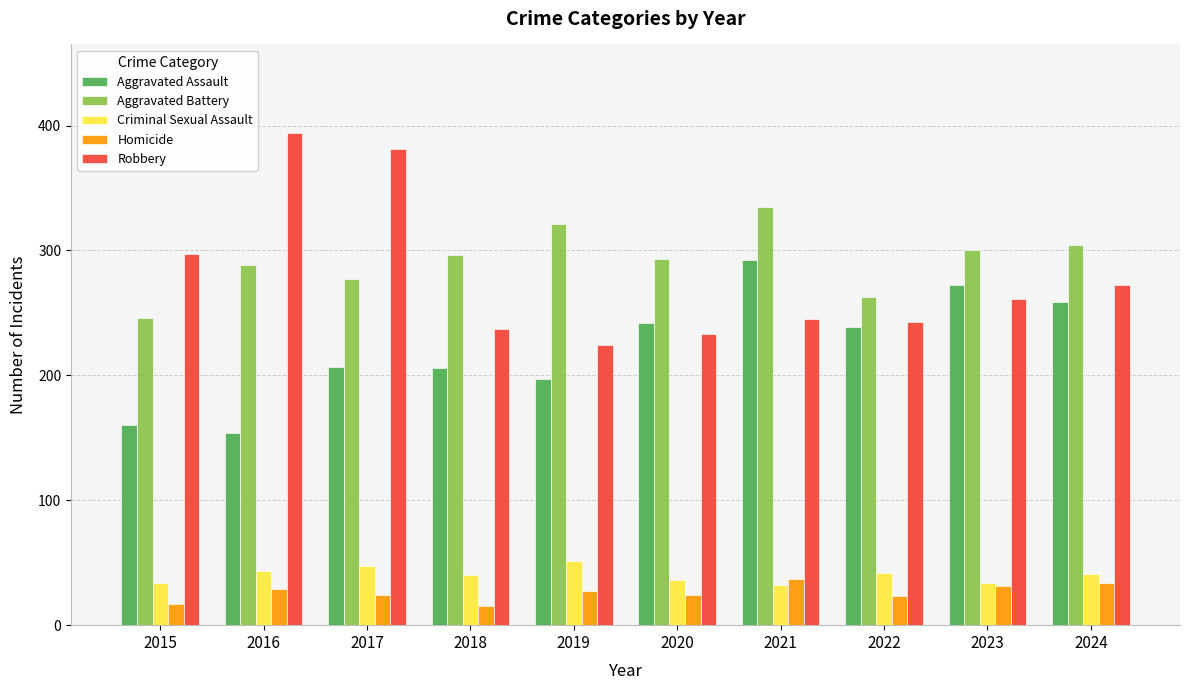

Is the value of Criminal Sexual Assault at 2021 greater than the value of Aggravated Battery at 2023?

No